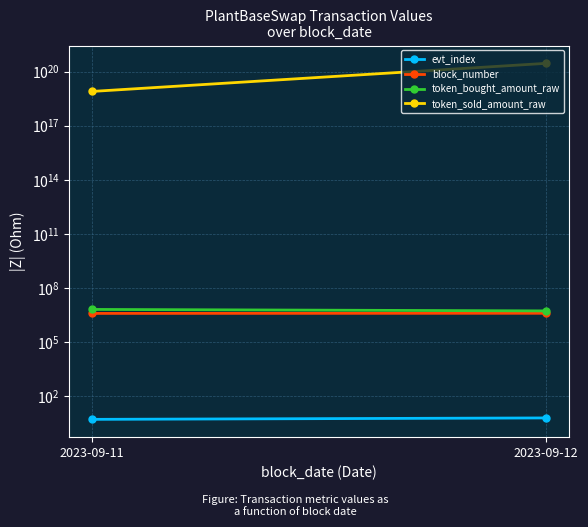

Rank the series at 2023-09-11 from lowest to highest value.

evt_index, block_number, token_bought_amount_raw, token_sold_amount_raw